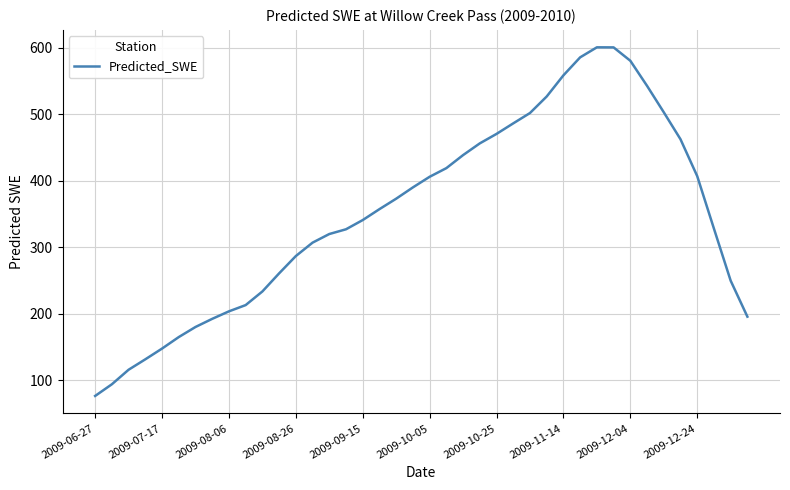

What is the difference between the maximum and minimum values?

524.2